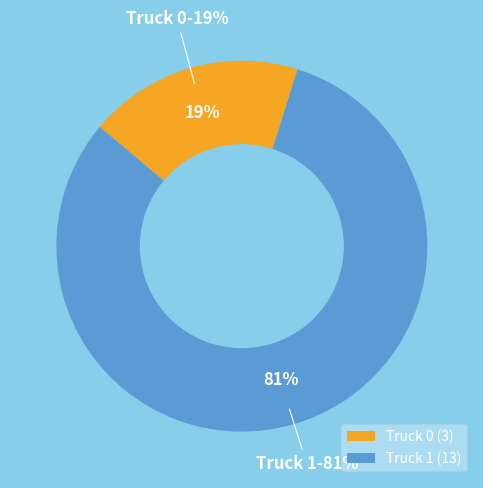

To the nearest percent, what percentage of the pie is Truck 0?

19%